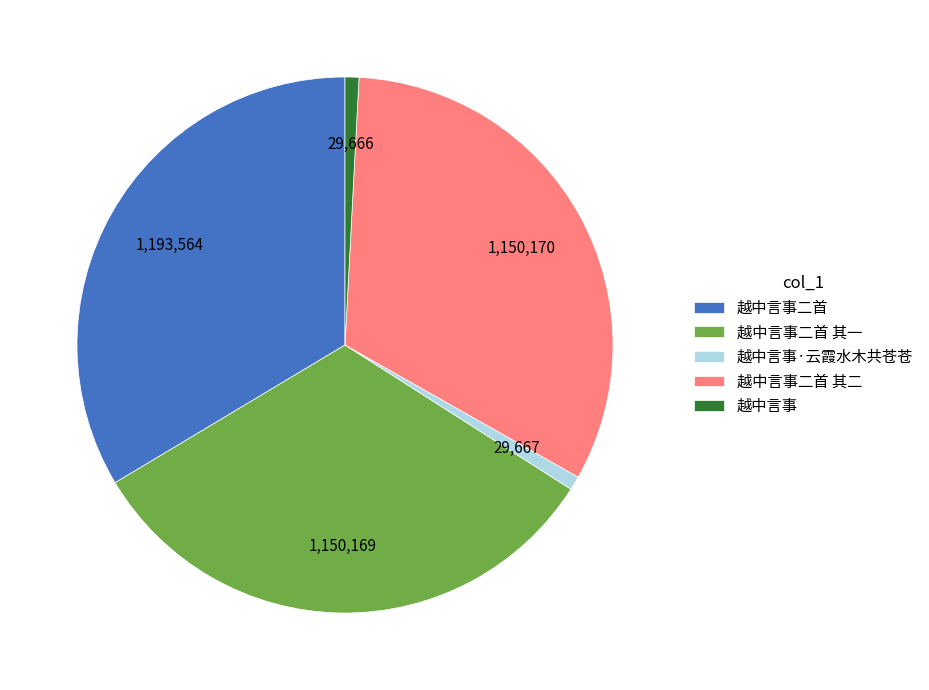

Between 越中言事二首 其一 and 越中言事, which is larger?

越中言事二首 其一